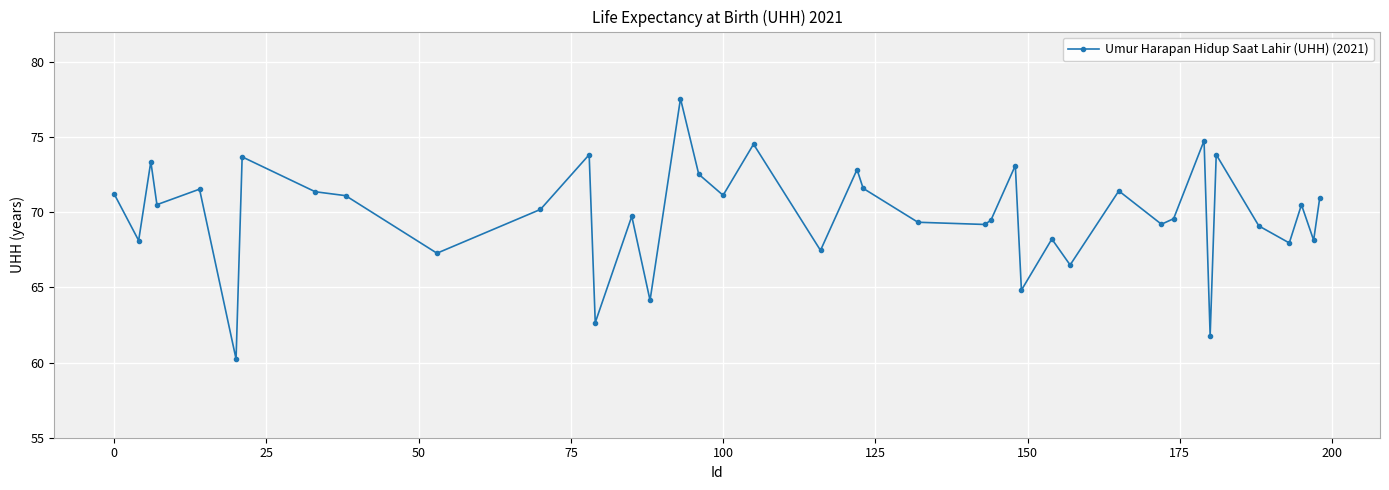

How many lines are shown in the chart?

1